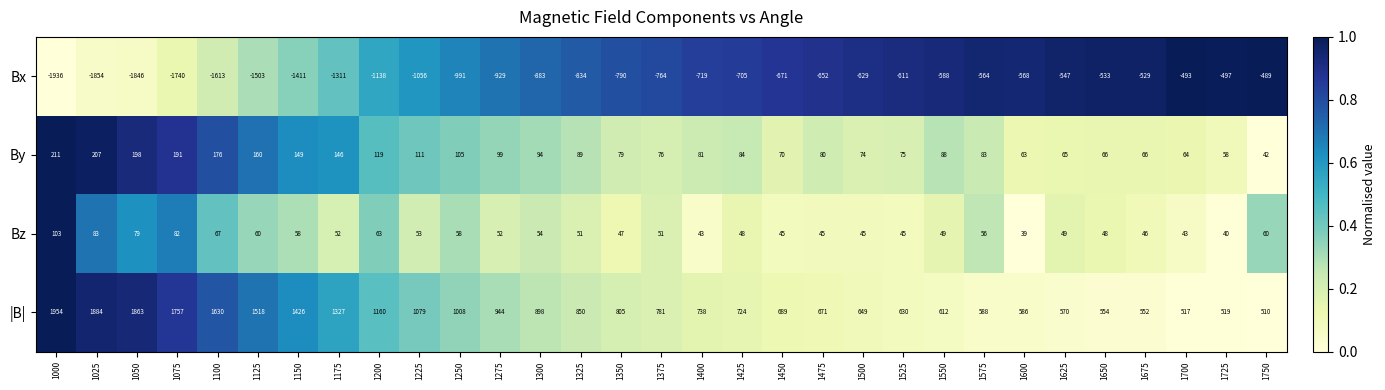

How many data points does each series have?

31